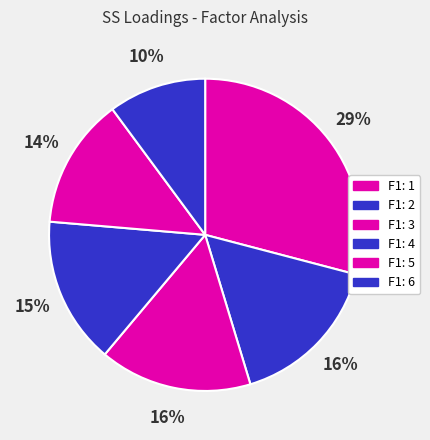

Which slice is the largest?

F1: 1